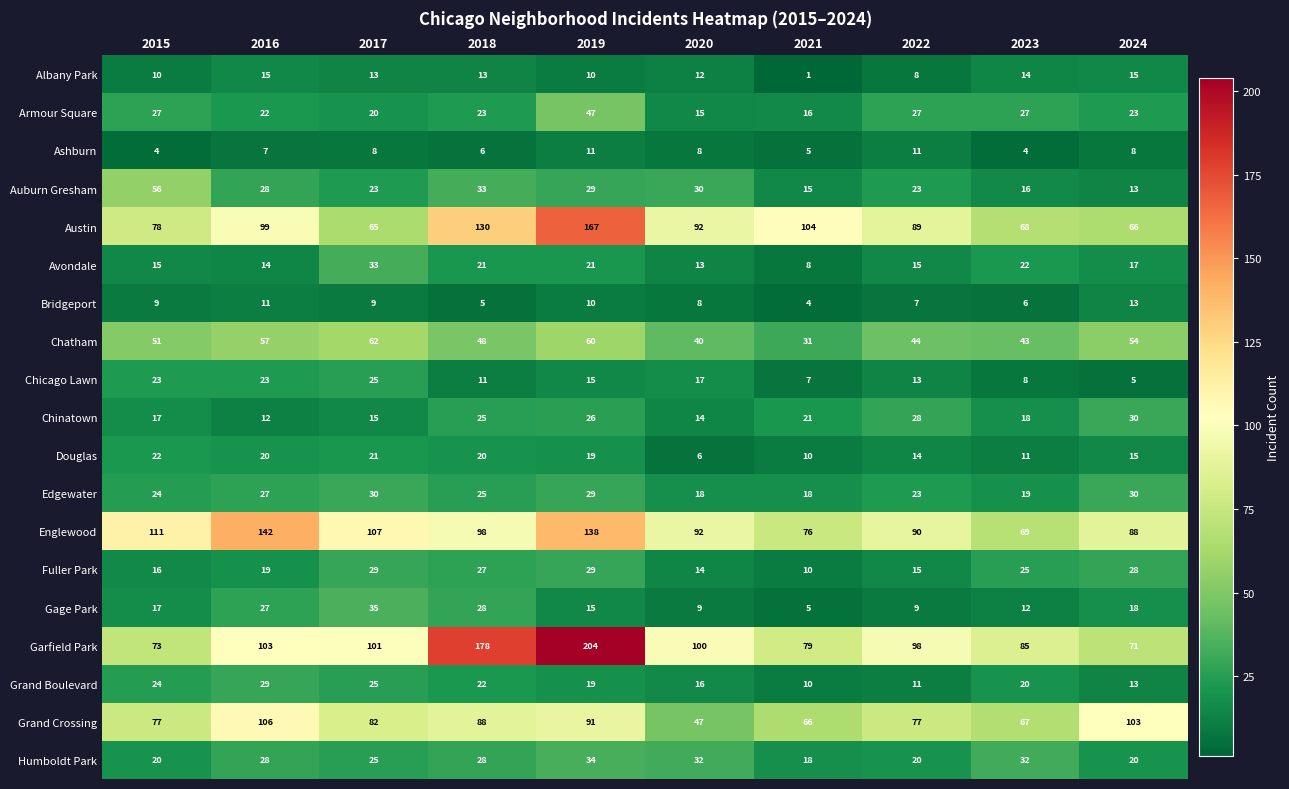

At which label is Fuller Park closest to 19?

2016